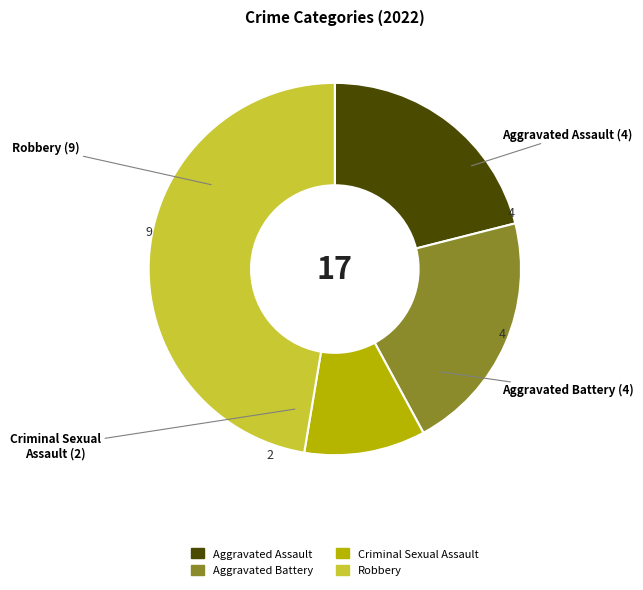

Combined, do Robbery and Aggravated Assault account for over 50%?

Yes